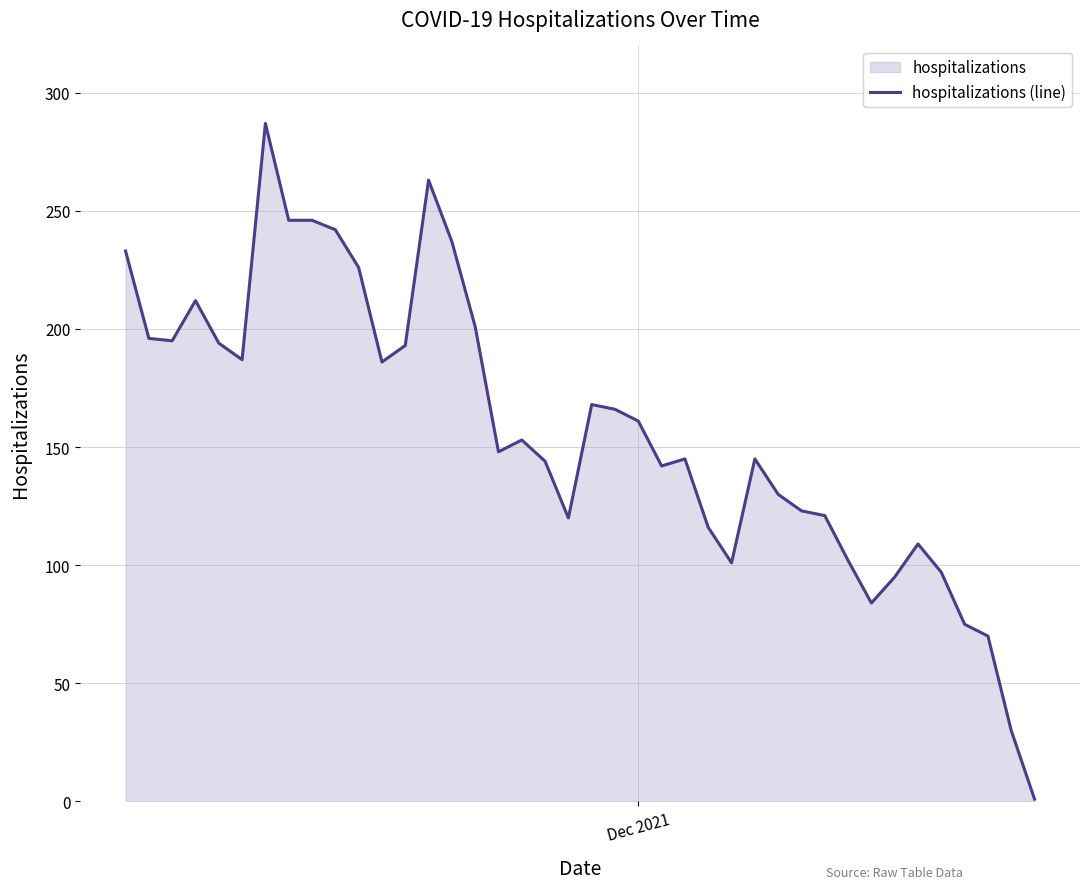

What is the maximum value shown in the chart?

287